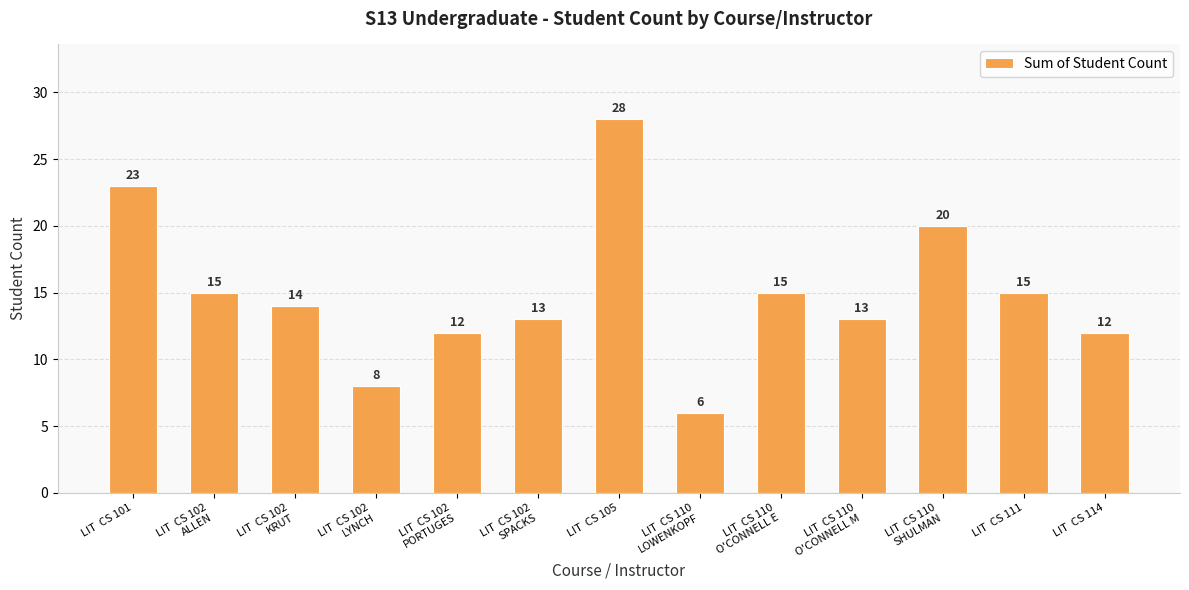

At which label does the data first exceed 14?

LIT  CS 101